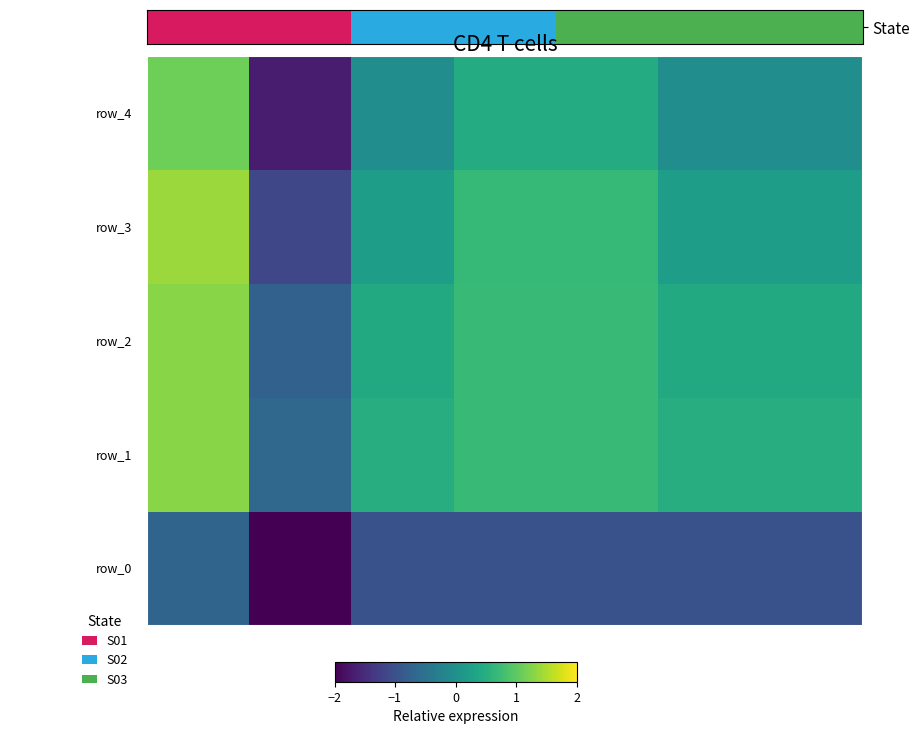

How many series are shown in this chart?

5